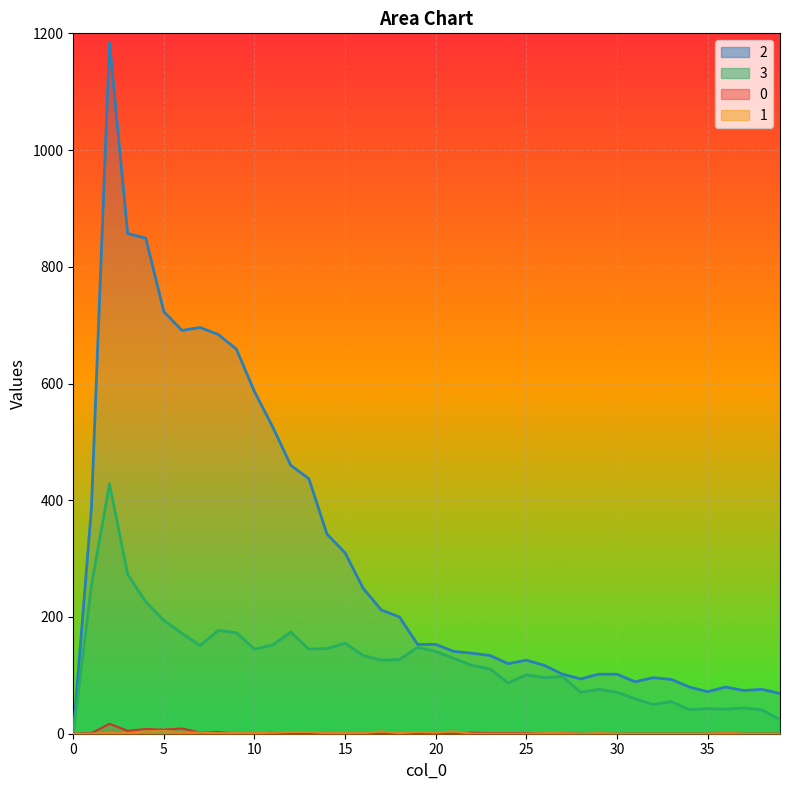

How many data points in 3 are less than 127?

20